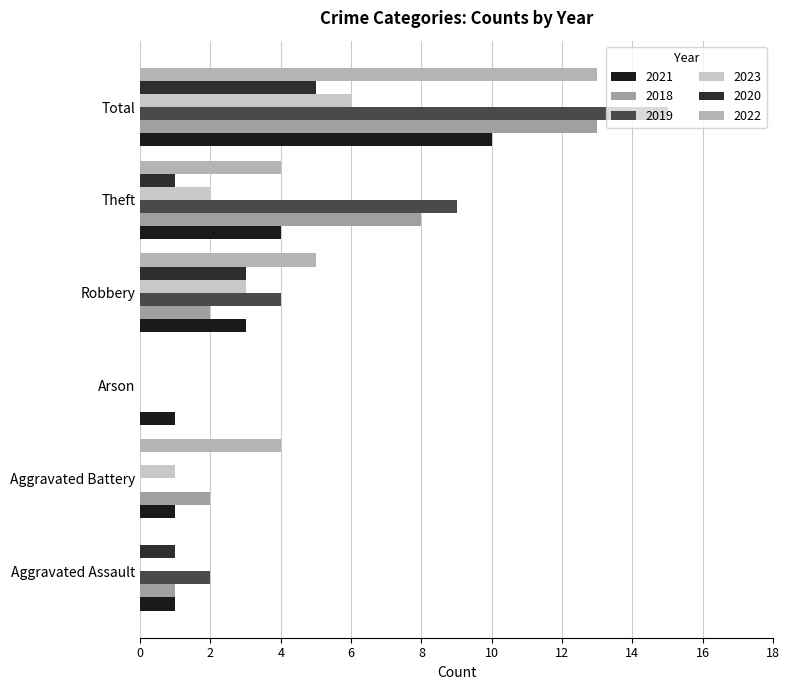

Count the number of categories in the chart.

6